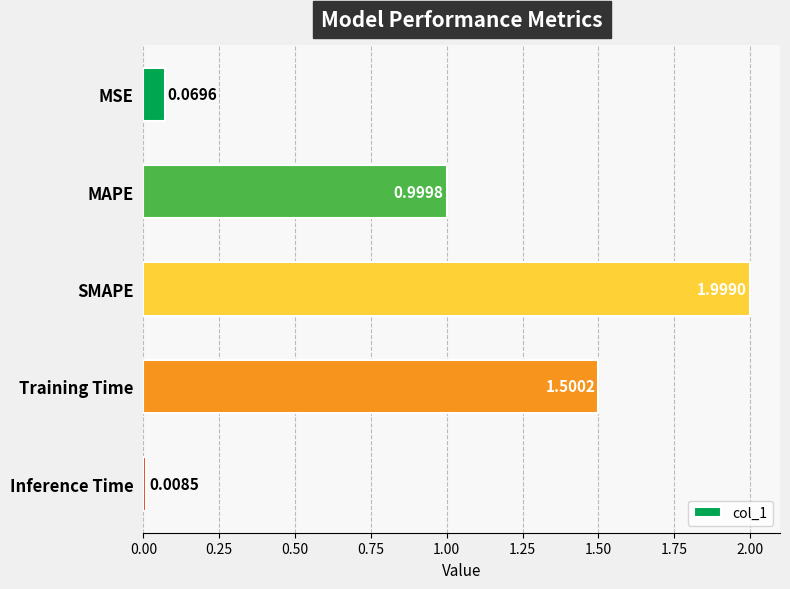

What is the change in value from MAPE to Inference Time?

-1.0